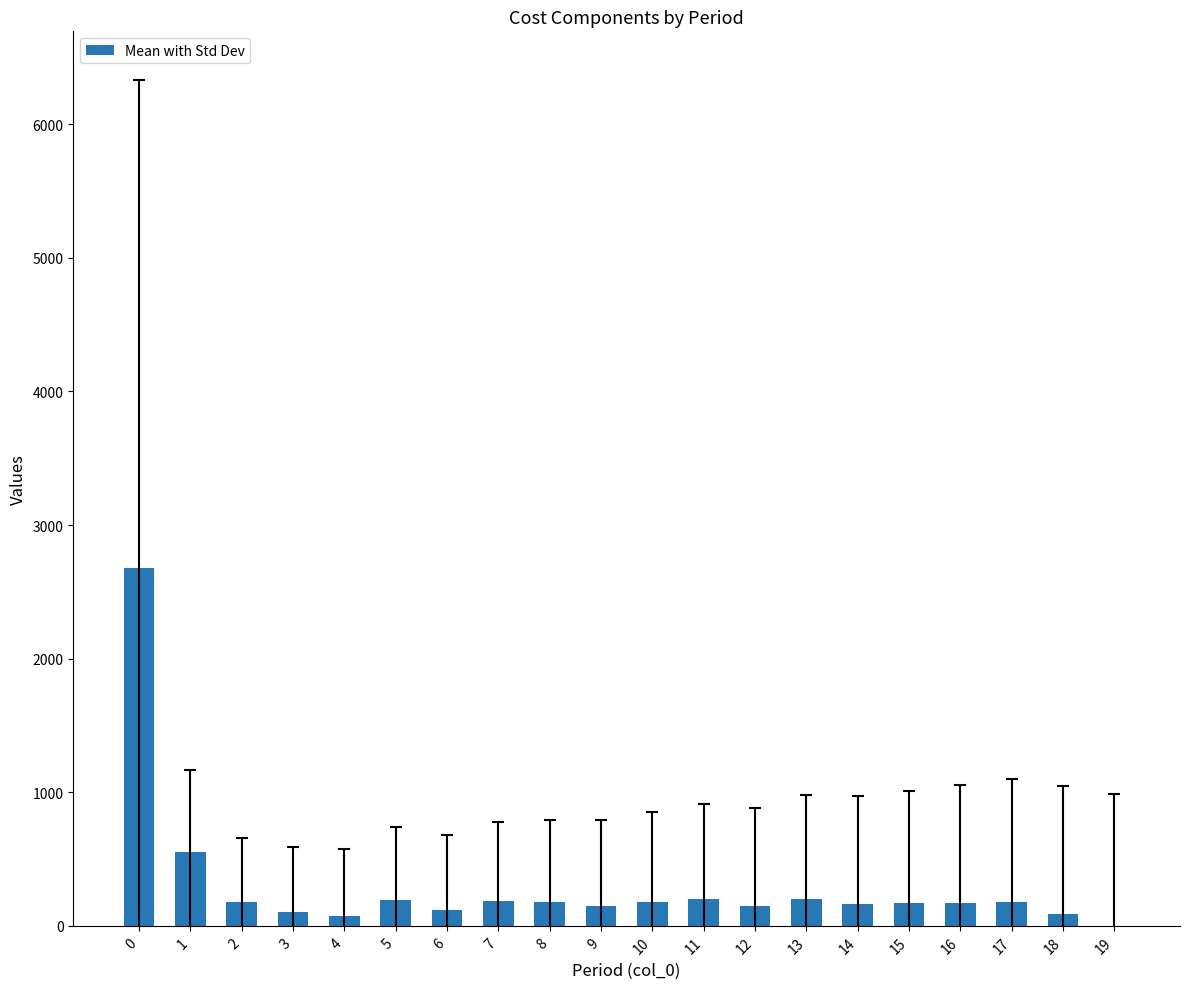

What is the maximum value shown in the chart?

2676